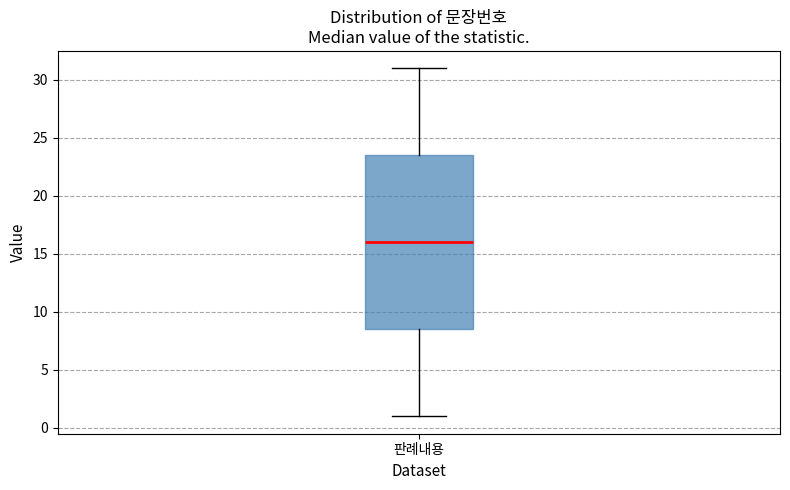

Where is the upper edge of the box for 판례내용 on the y-axis? The values are not printed on the chart, so give them approximately, as read against the axis.

23.5